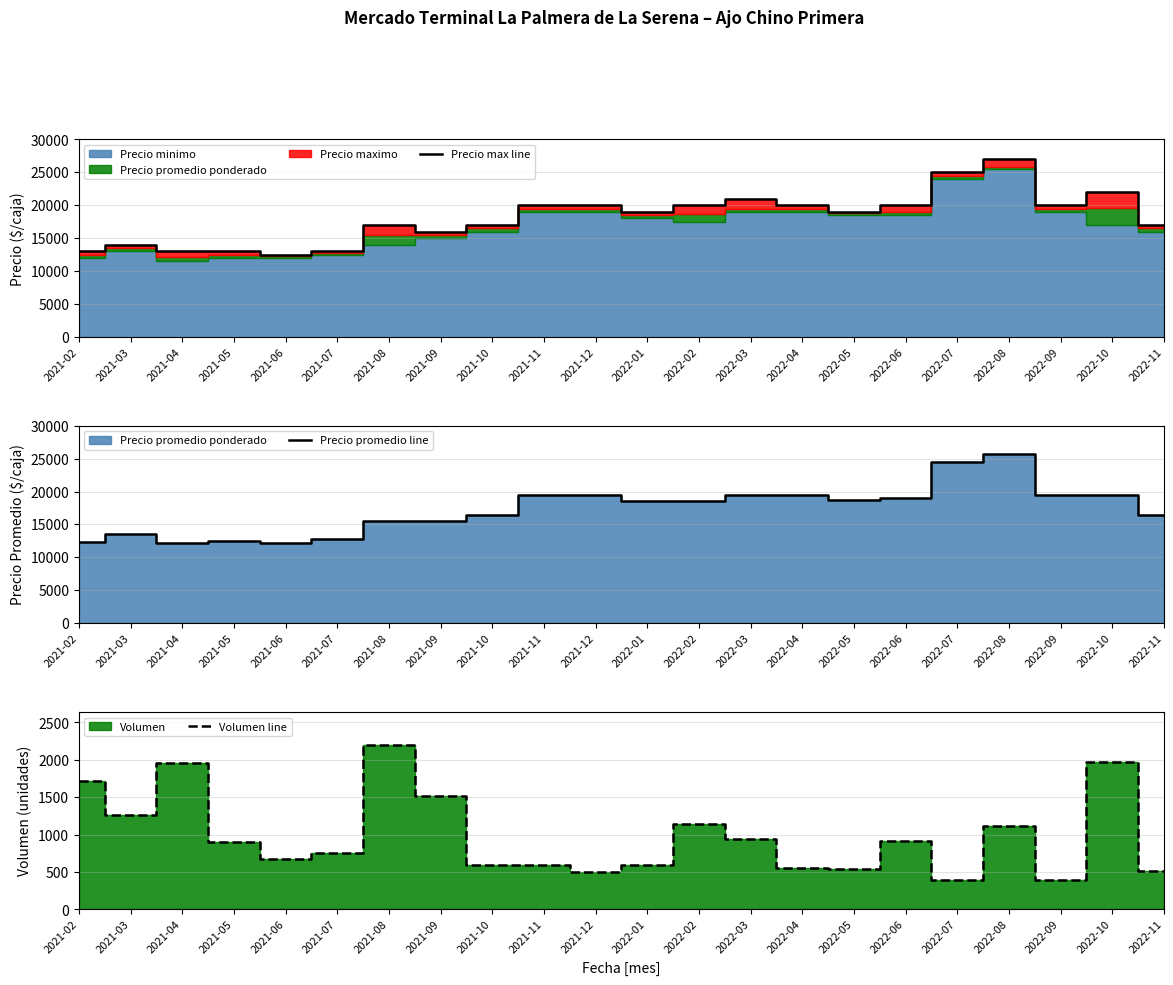

What is the label of the 9th point from the right?

2022-03